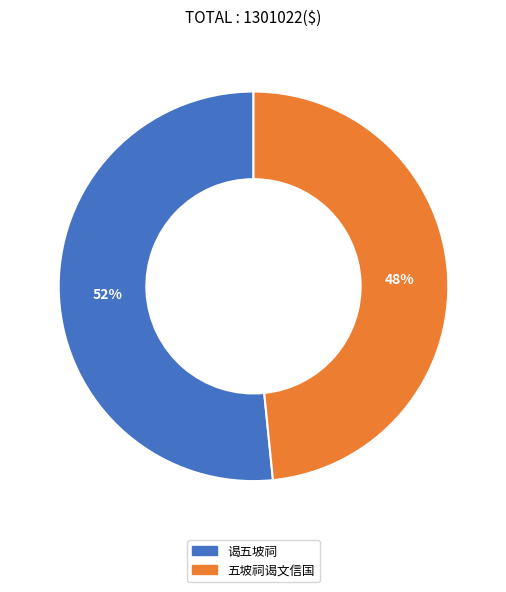

Between 谒五坡祠 and 五坡祠谒文信国, which is larger?

谒五坡祠